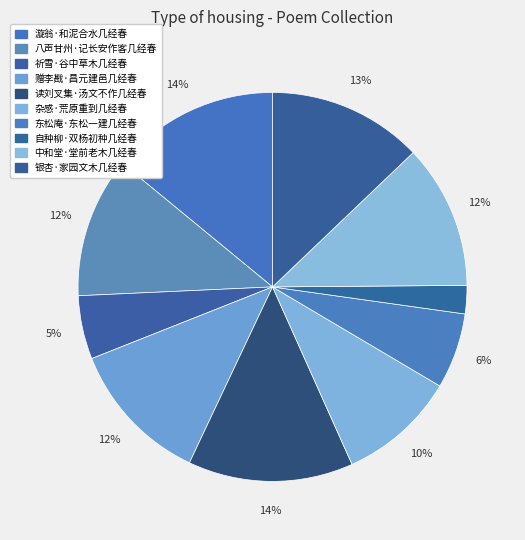

How many segments does this pie chart have?

10